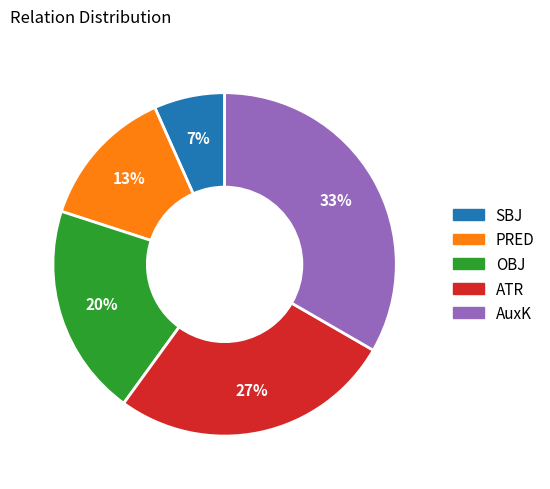

How many segments does this pie chart have?

5